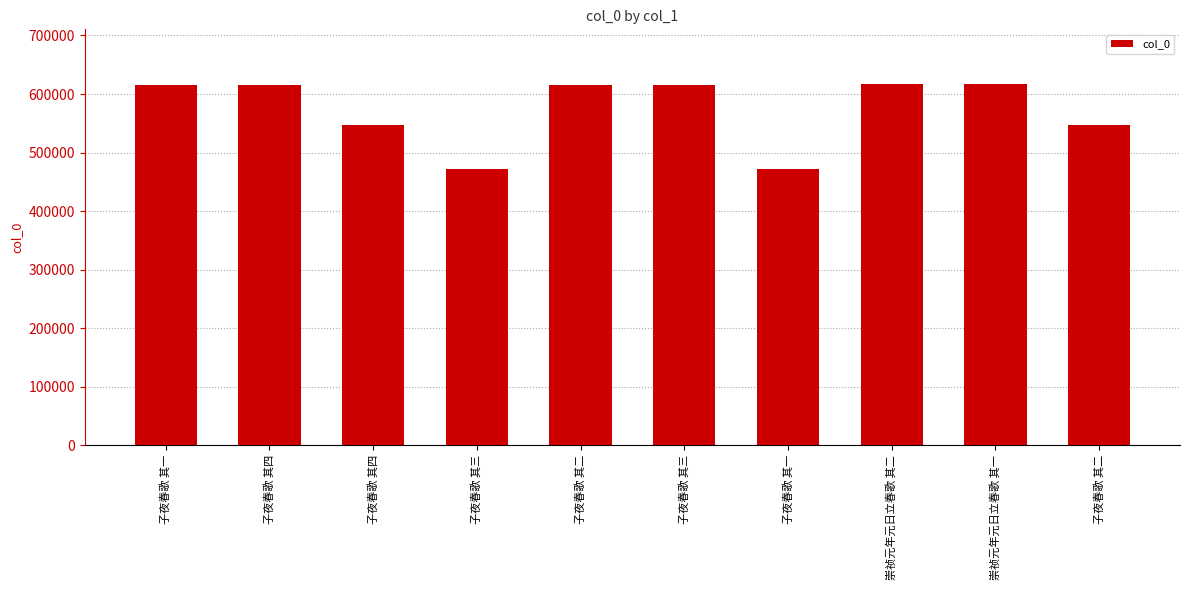

How many distinct data groups are displayed?

1